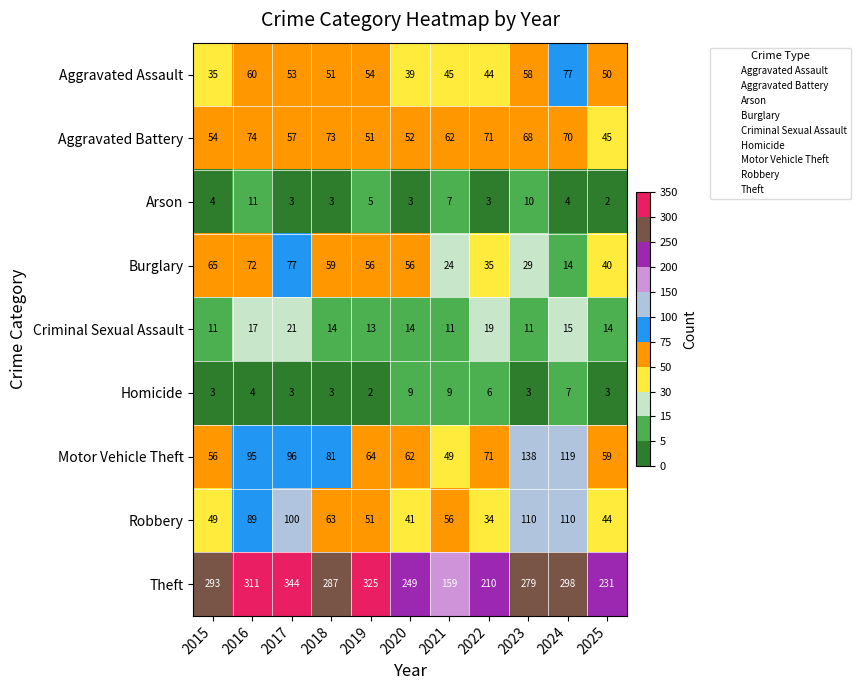

What is the difference between the highest and lowest values at 2020?

246